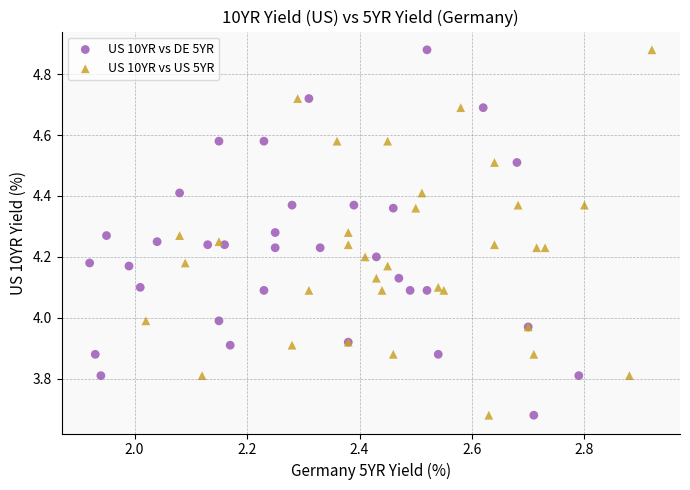

What are all the series names shown in the legend?

US 10YR vs DE 5YR, US 10YR vs US 5YR